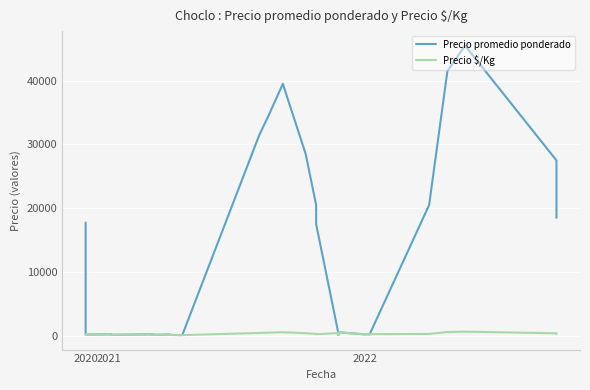

How many values in the Precio $/Kg series are below 245?

20